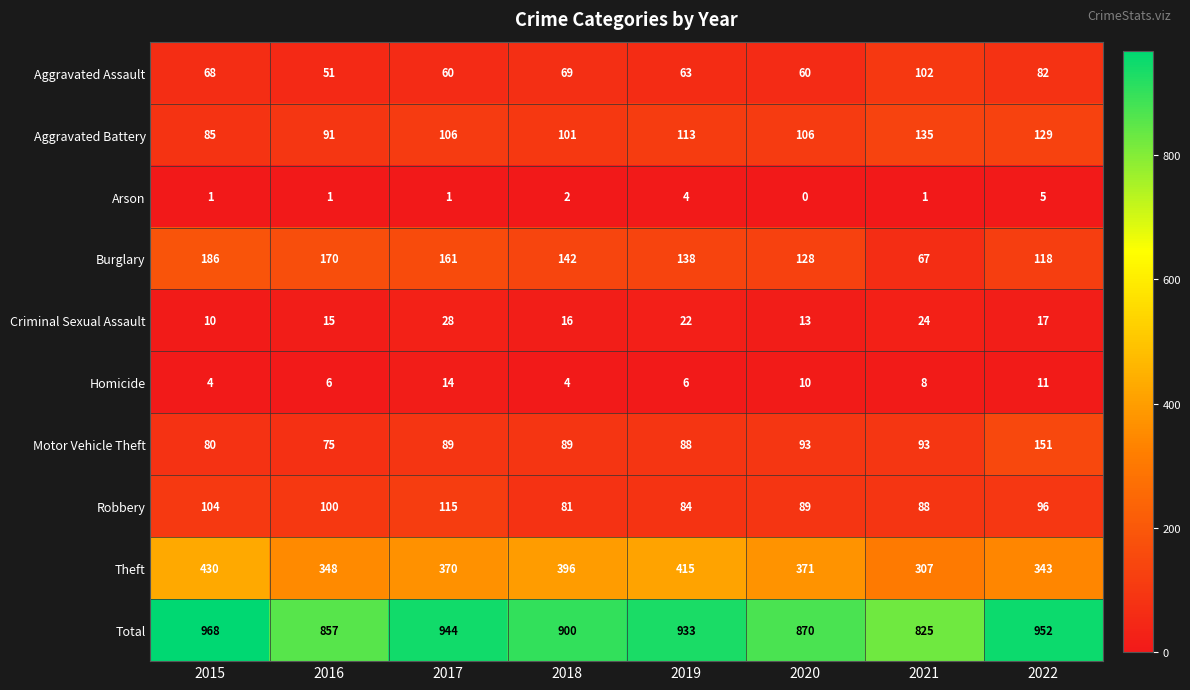

What is the total value across all series at 2020?

1740